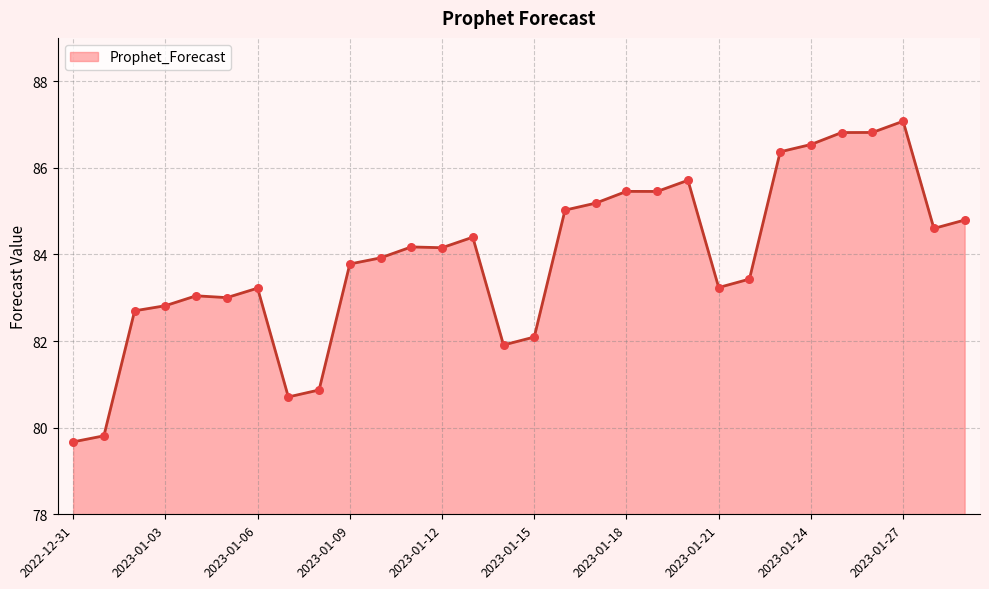

What is the difference between the maximum and minimum values?

7.4